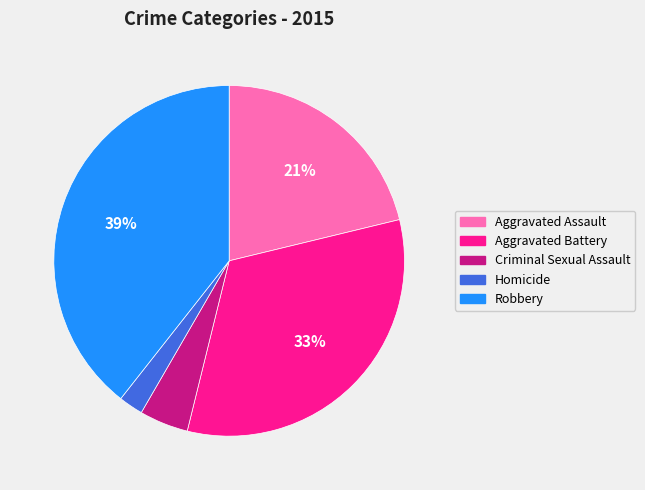

Is it true that Robbery is 39% of the pie?

True